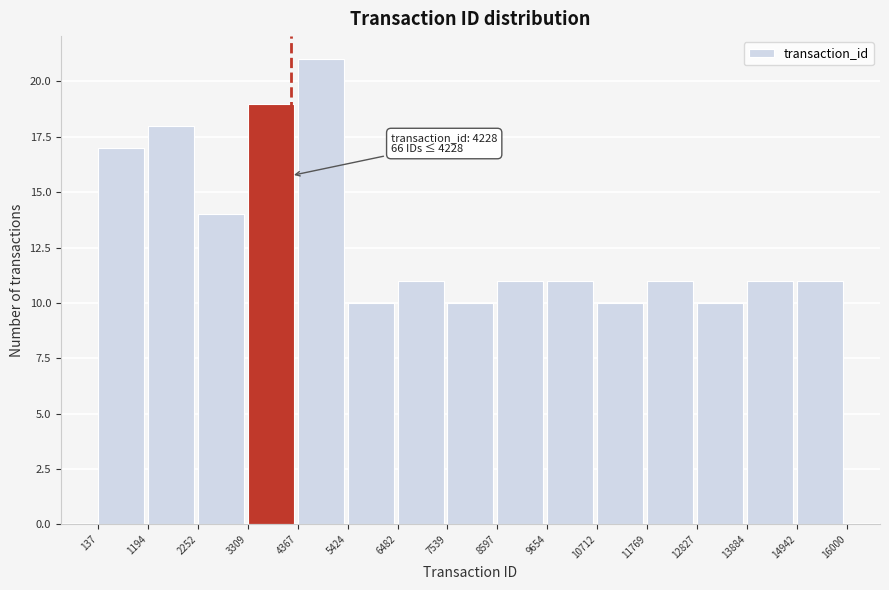

Which range on the x-axis has the tallest bar?

4367 to 5424